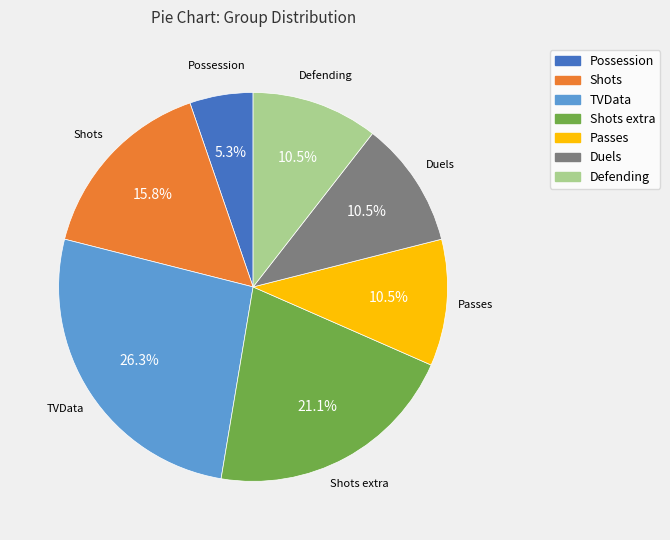

Is there any slice that represents more than half of the pie?

No